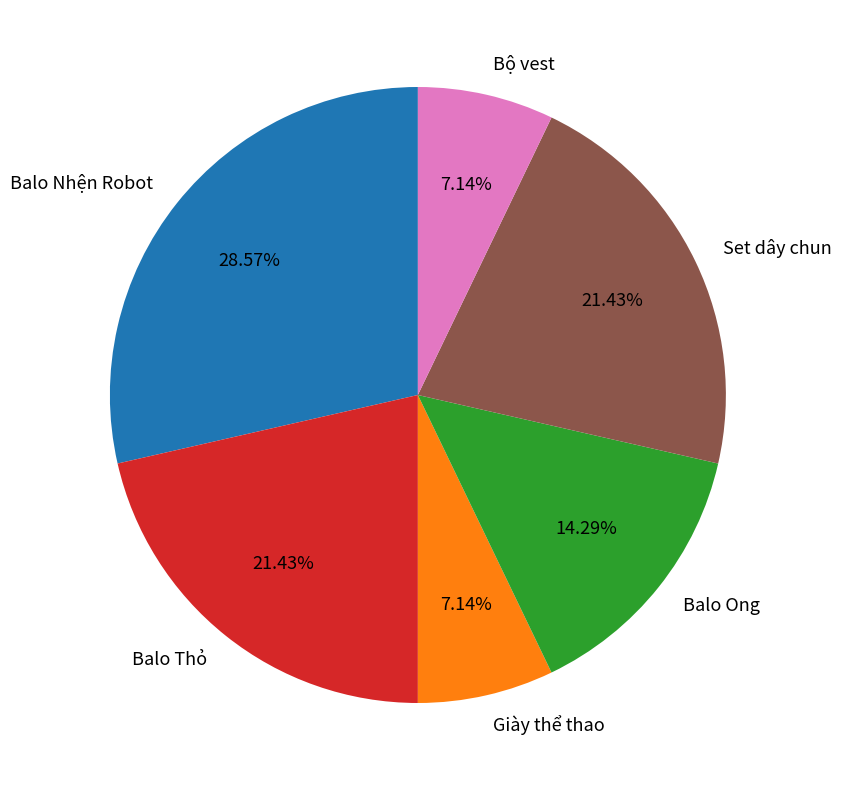

What percentage do Balo Thỏ and Balo Nhện Robot together represent?

50.0%